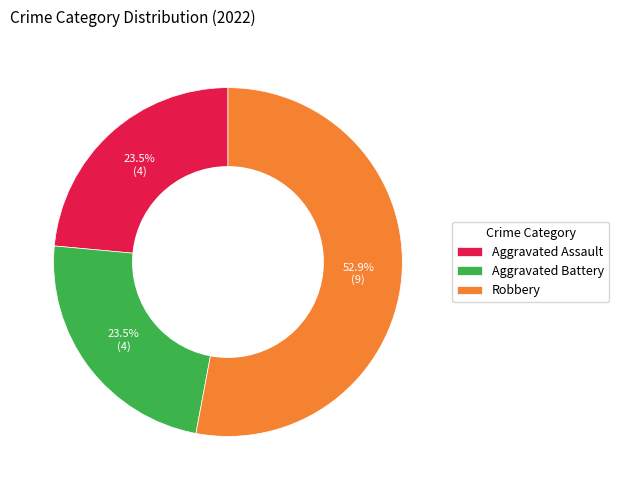

What percentage is NOT represented by Aggravated Battery?

76.5%